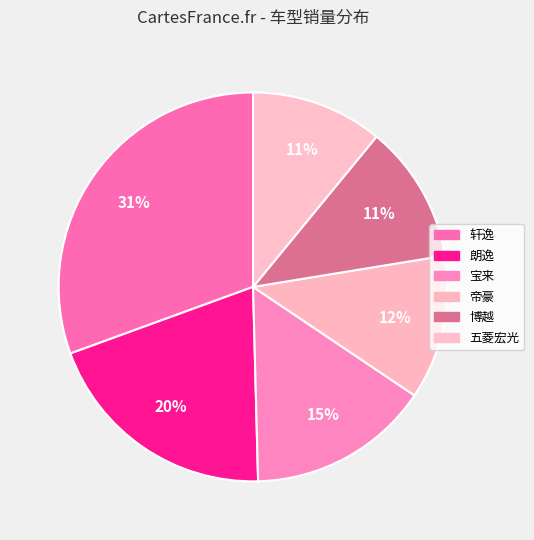

To the nearest percent, what portion does 朗逸 represent?

20%